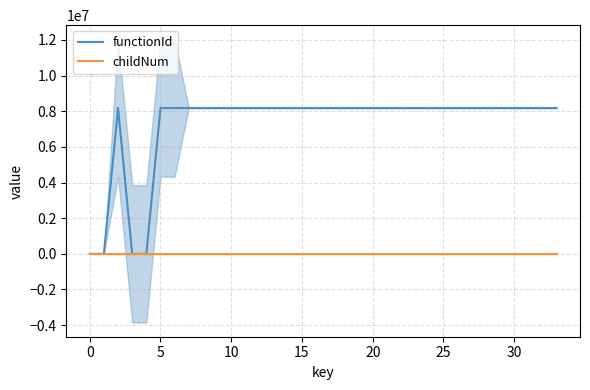

What is the label of the 19th point from the right?

15